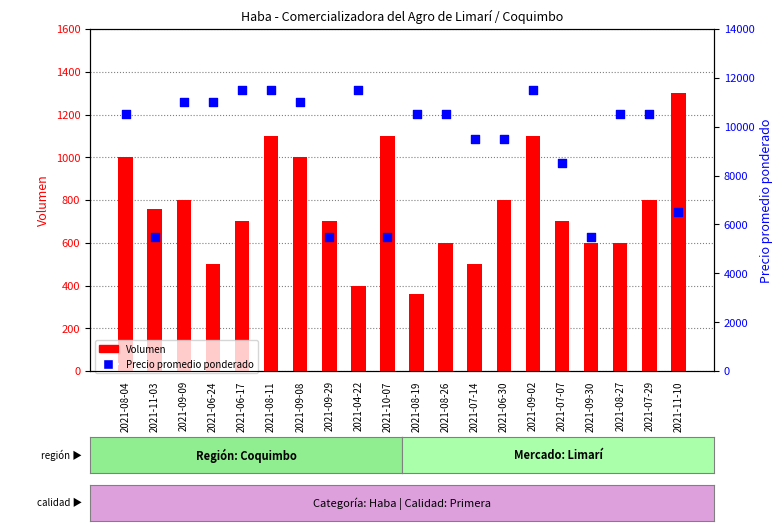

Which series contains the lowest Y value?

Volumen